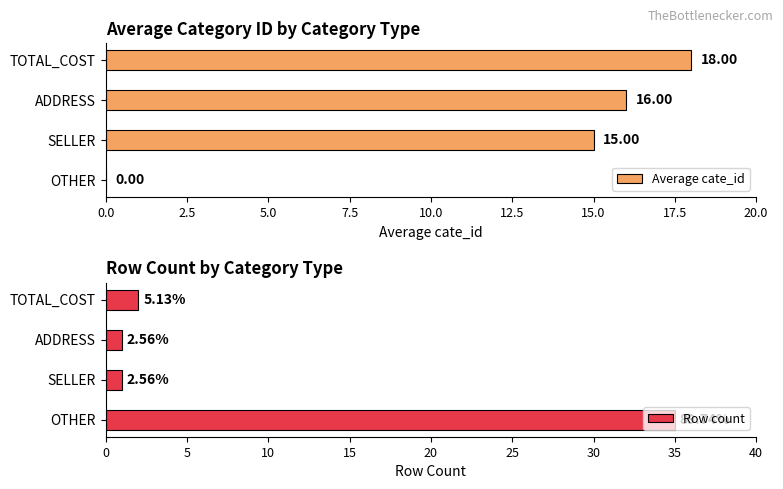

List the series in order of their overall mean, highest first.

Average cate_id, Row count